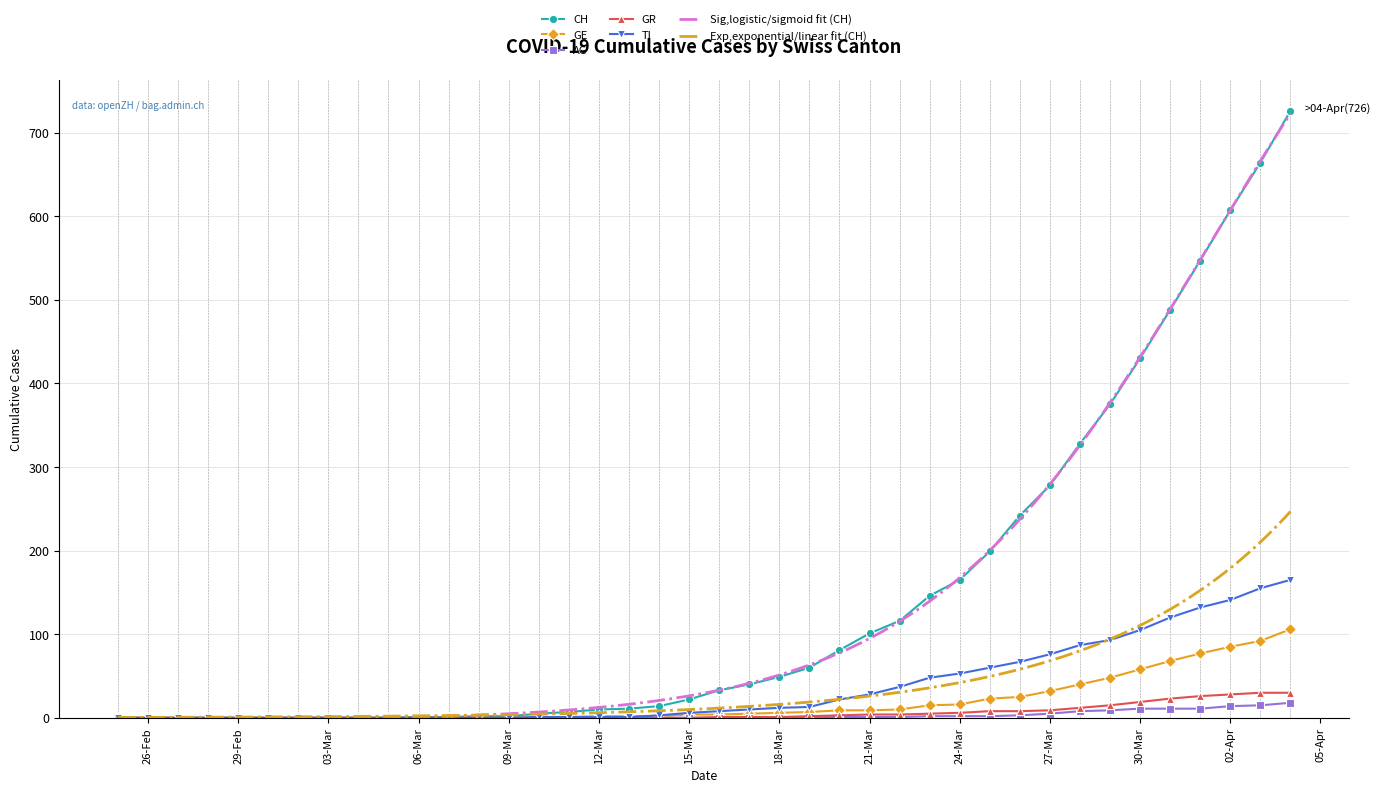

True or false: GR and CH cross at least once.

False